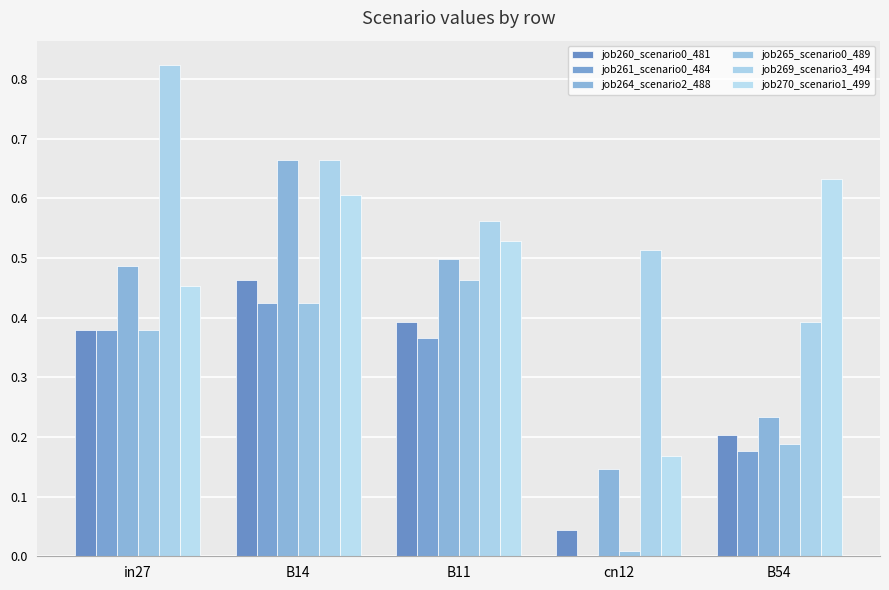

Which series has the largest range (max minus min)?

job264_scenario2_488